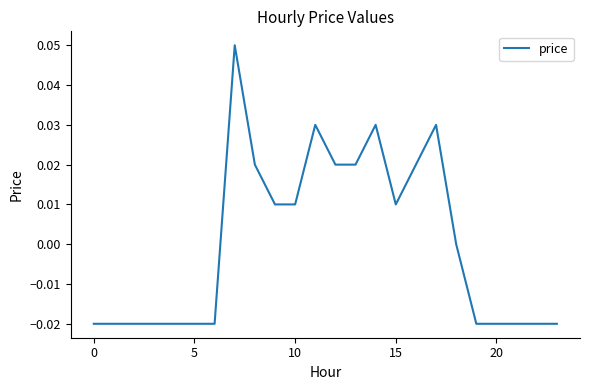

What is the difference between the maximum and minimum values?

0.1